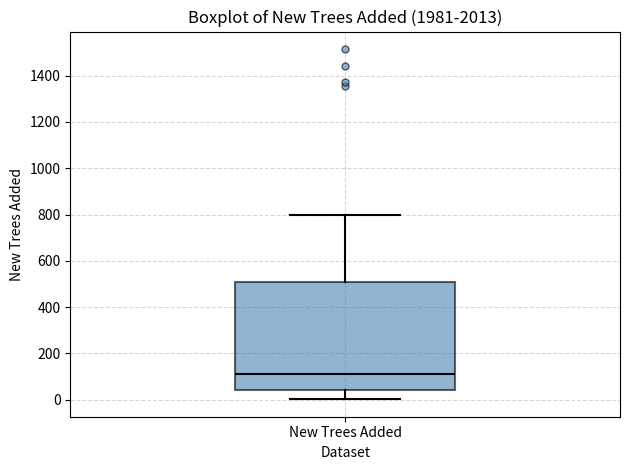

Transcribe this box plot: give where the median line is, the range the box spans, and where the two whiskers end, as read against the y-axis. The values are not printed on the chart, so give them approximately, as read against the axis.

median 120, box 40 to 500, whiskers 0 to 800